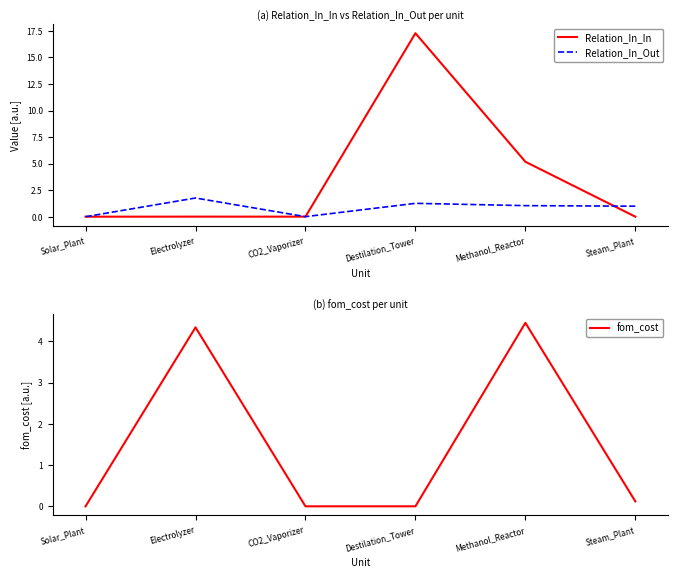

What position from the left is Methanol_Reactor?

5